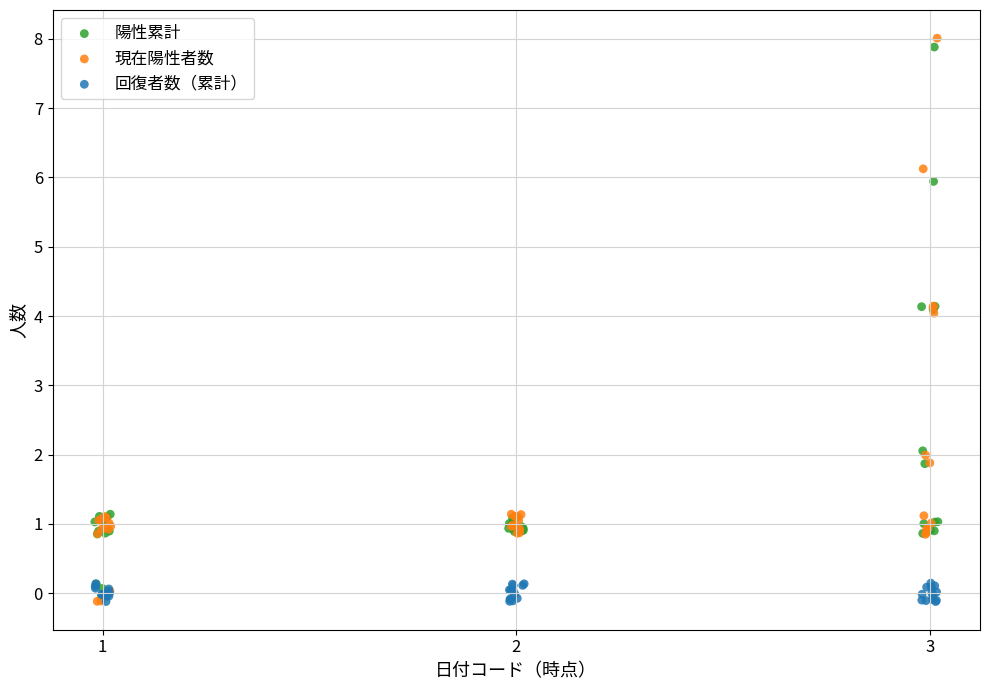

Which series has the widest spread of Y values?

現在陽性者数